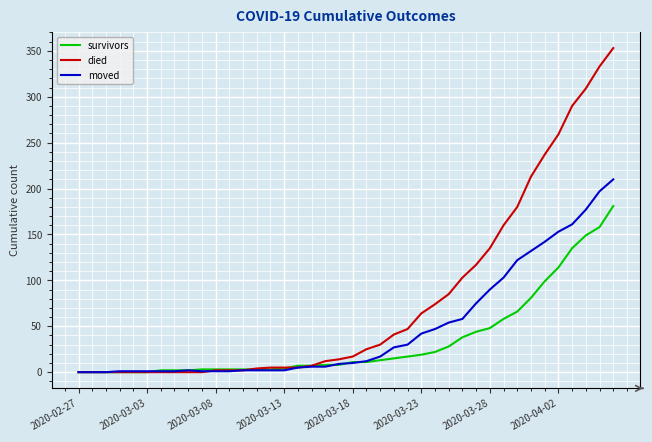

Which series has the largest range (max minus min)?

died